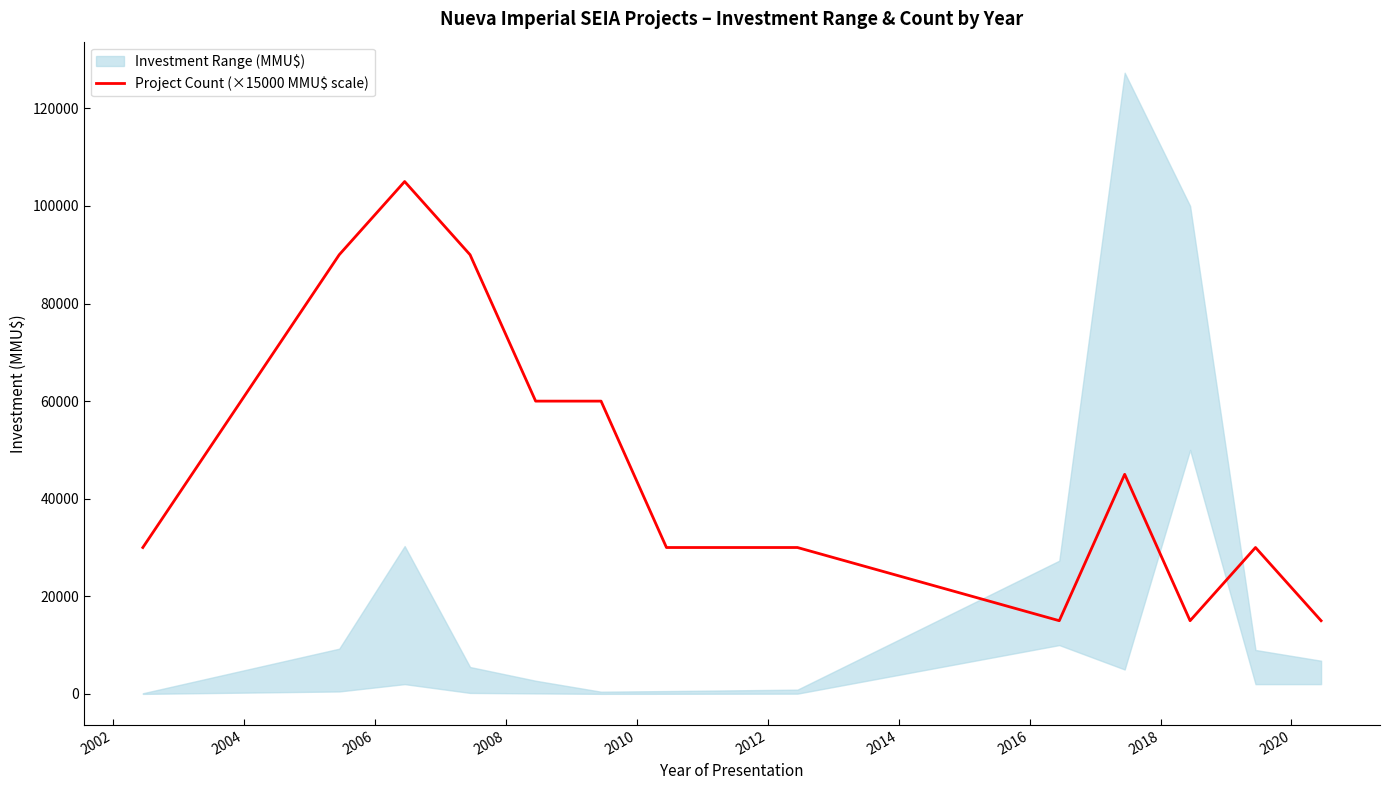

Where is the first local minimum?

2016